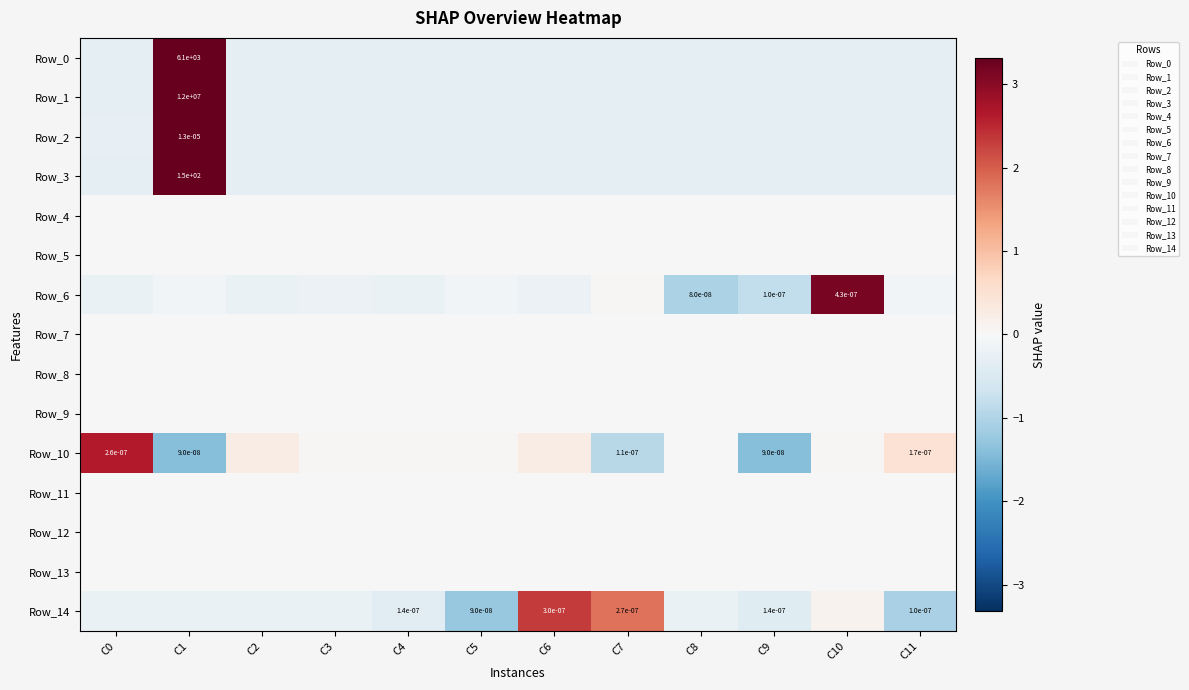

The value of Row_7 at C11 is 0.0. True or false?

True